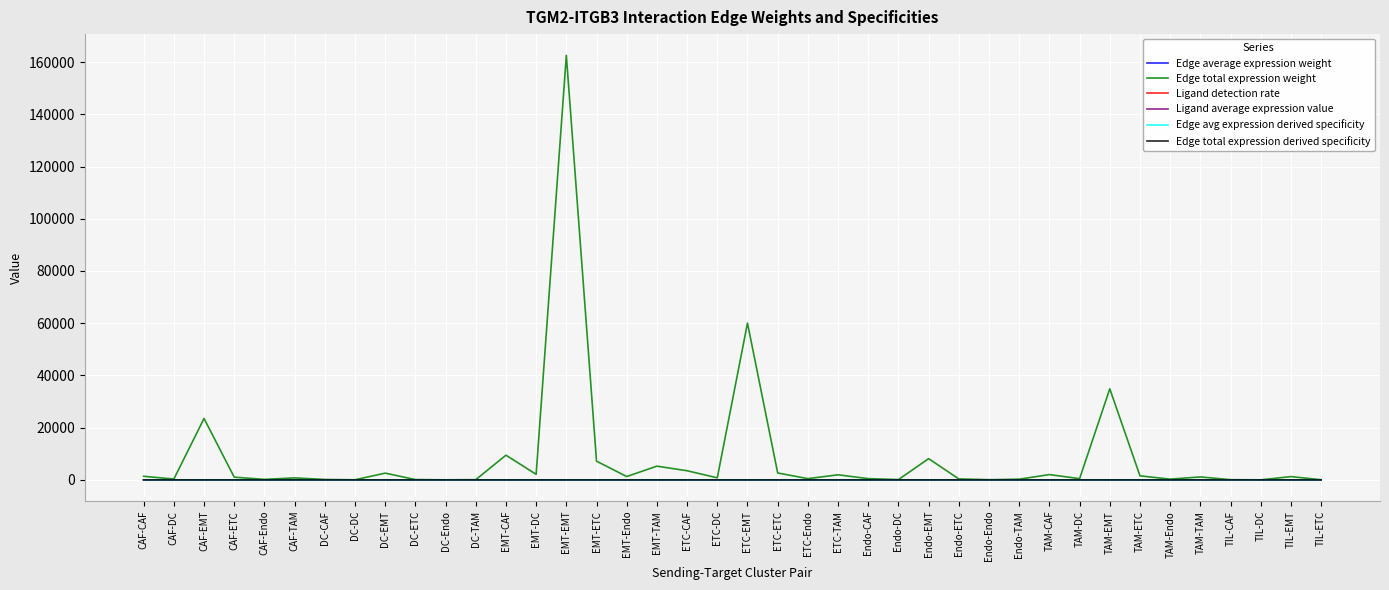

Between which two adjacent categories do Edge total expression derived specificity and Edge average expression weight first intersect?

CAF-DC and CAF-EMT